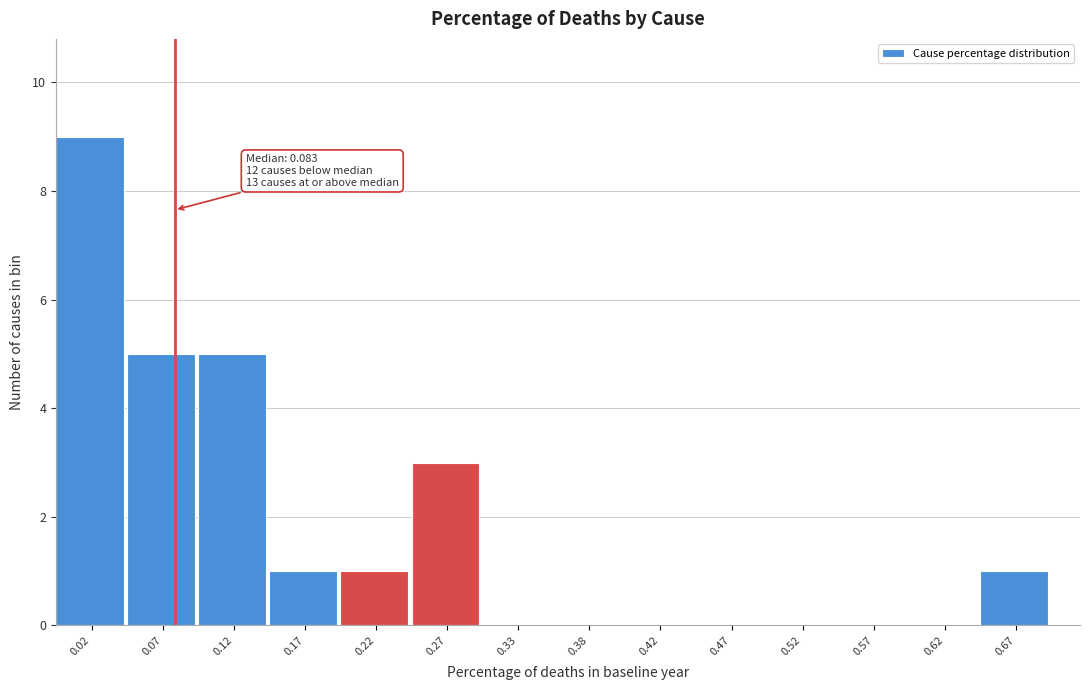

Over which range of the x-axis is the bar tallest?

0.00 to 0.05